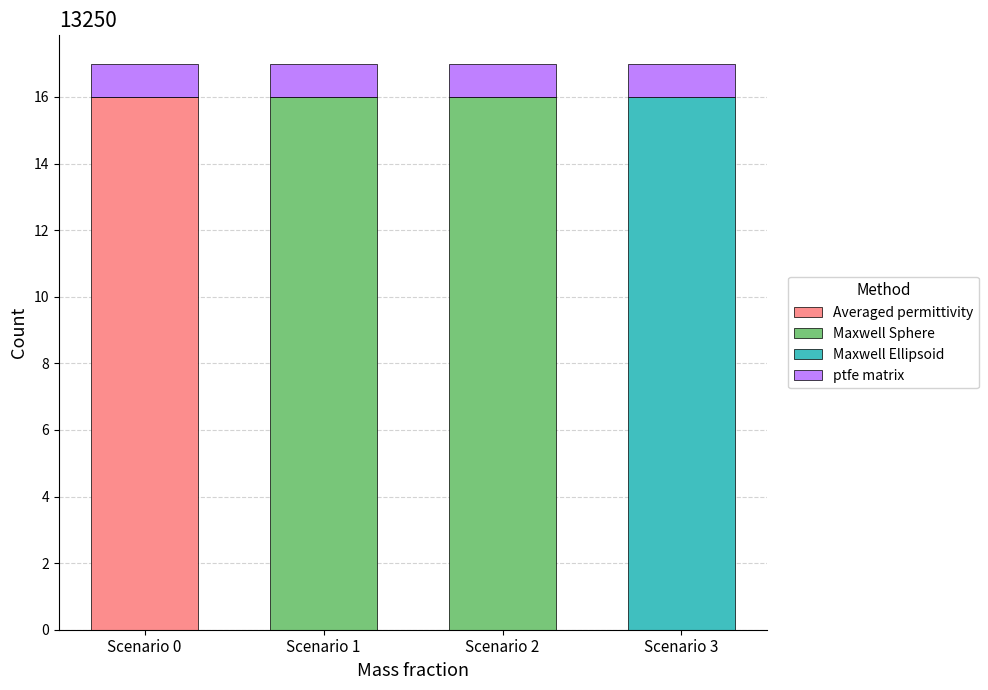

What are all the series names shown in the legend?

Averaged permittivity, Maxwell Sphere, Maxwell Ellipsoid, ptfe matrix